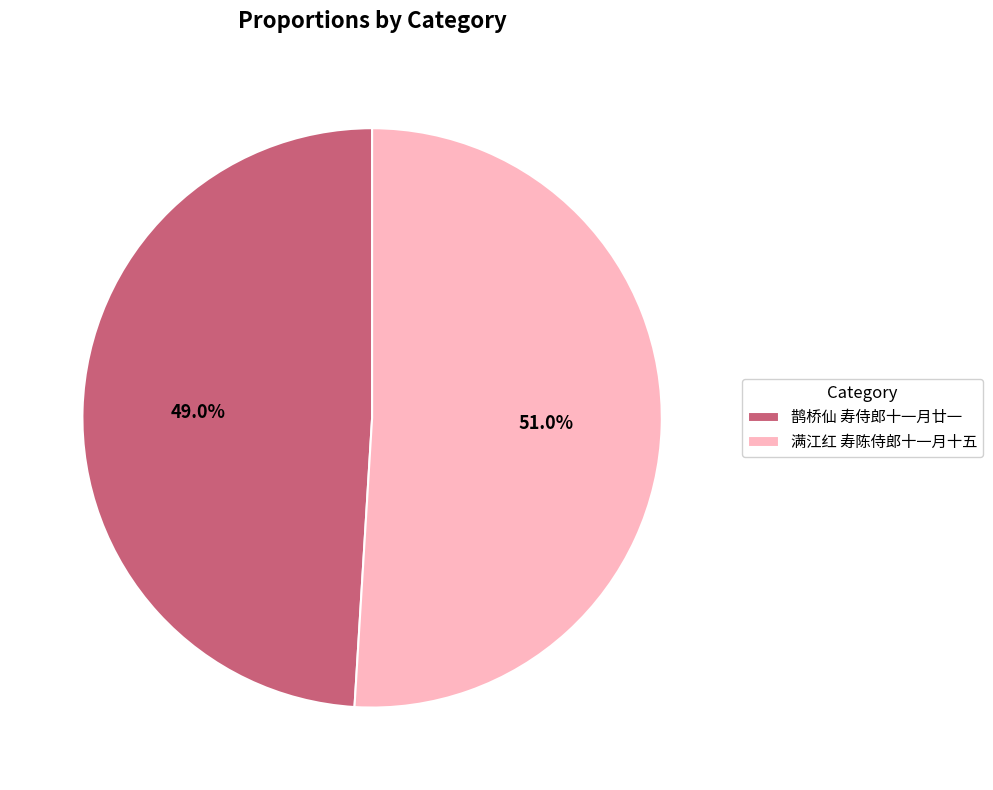

To the nearest percent, what portion does 满江红 寿陈侍郎十一月十五 represent?

51%